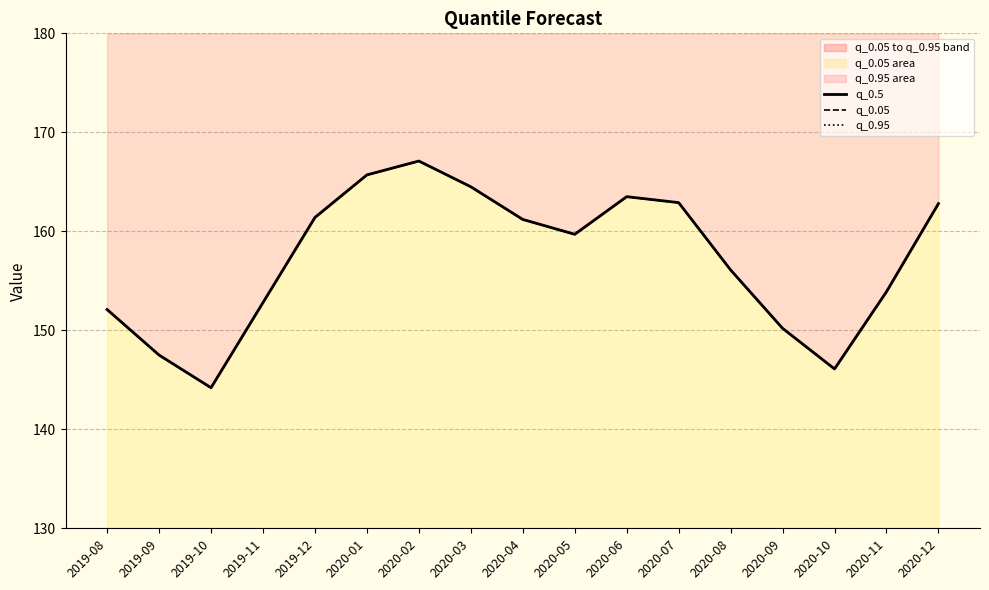

Where is the first local maximum for q_0.95?

2020-02